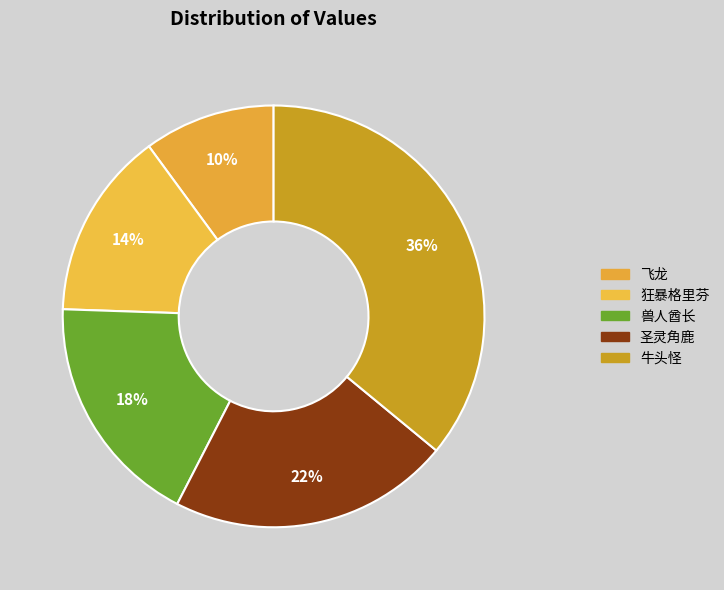

What percentage is the 飞龙 slice, to the nearest percent?

10%